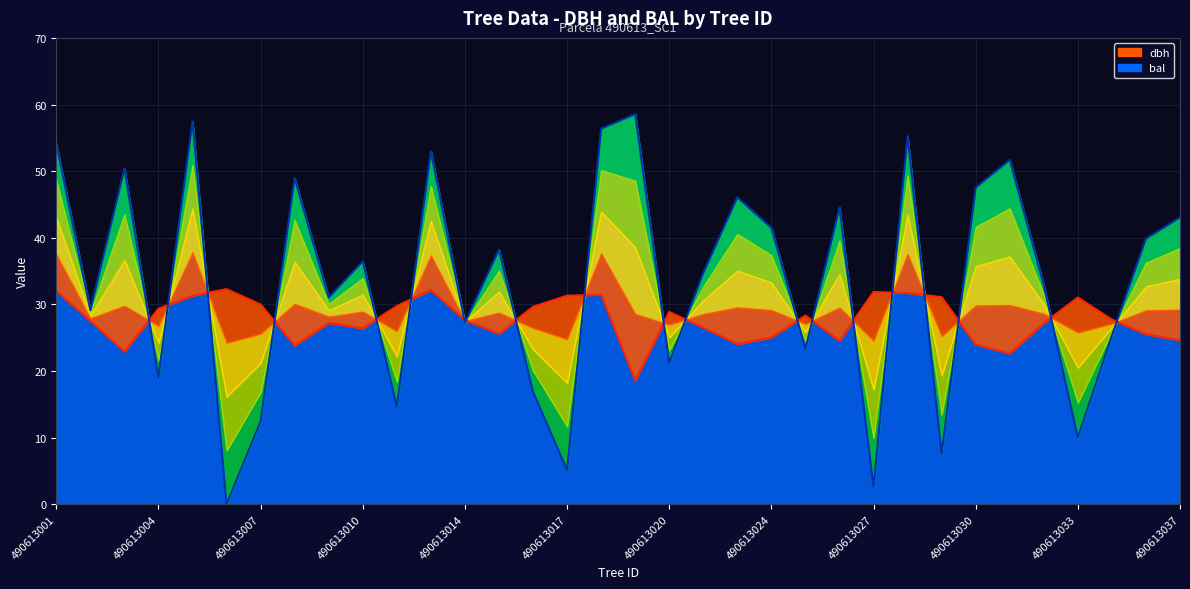

Does the chart have visible grid lines?

Yes